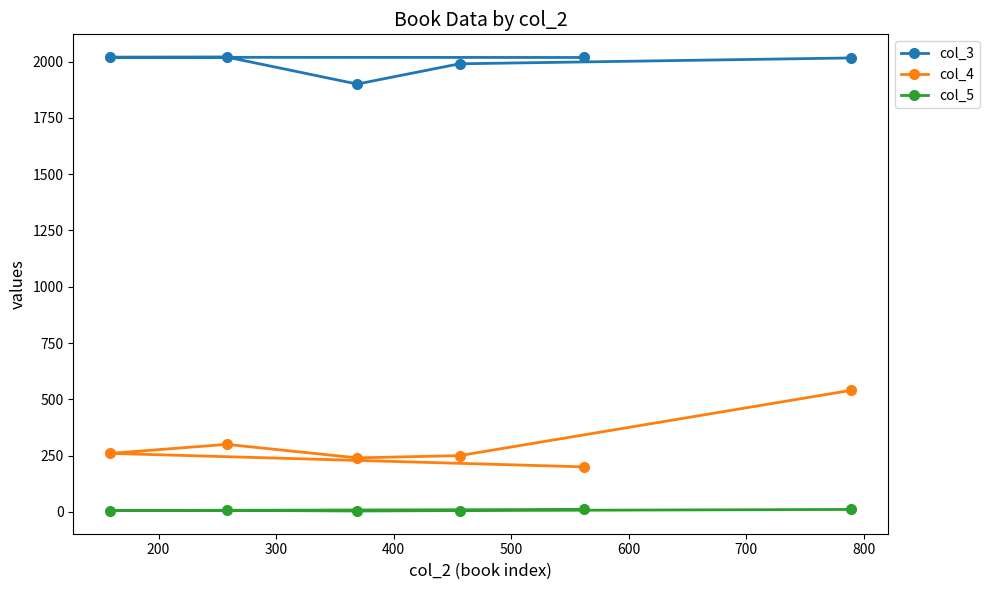

What is the average value of the col_4 series?

298